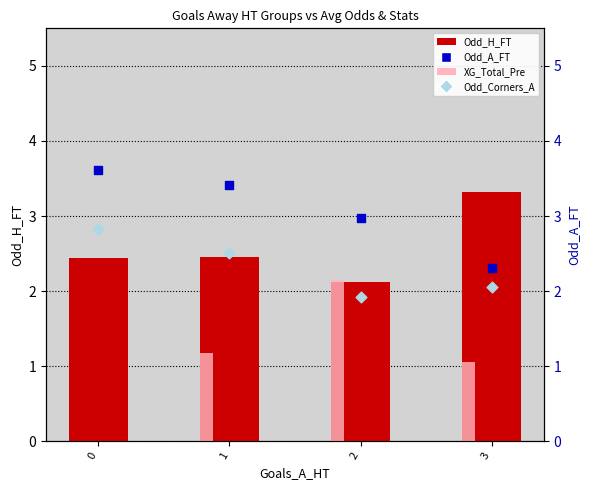

What is the total value across all series at 0?

8.9